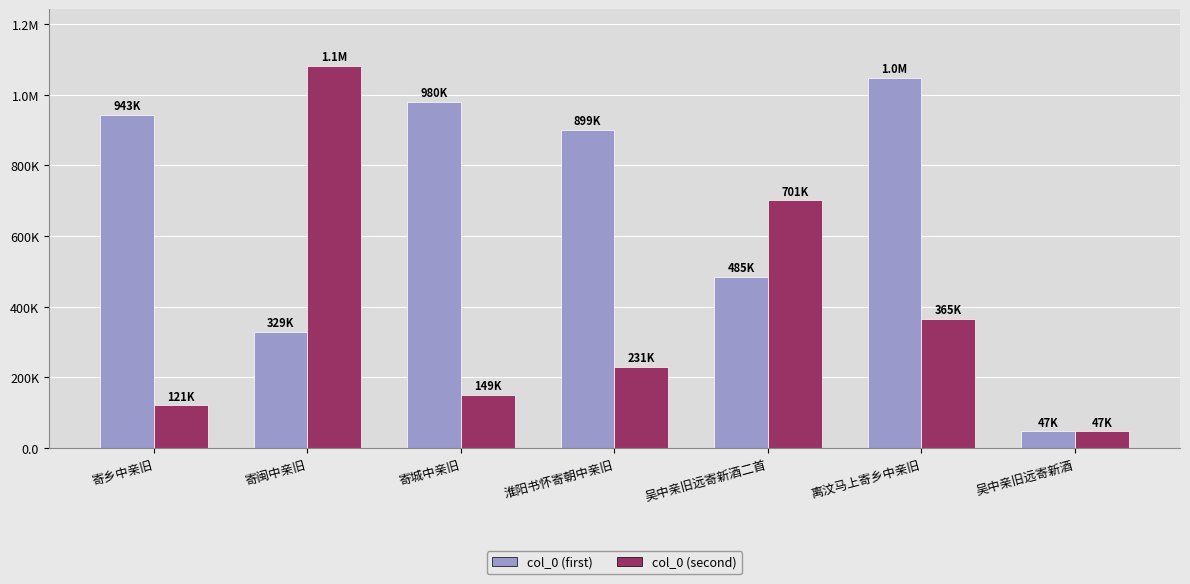

What is the difference between the second highest and second lowest values in the col_0 (first) series?

651224